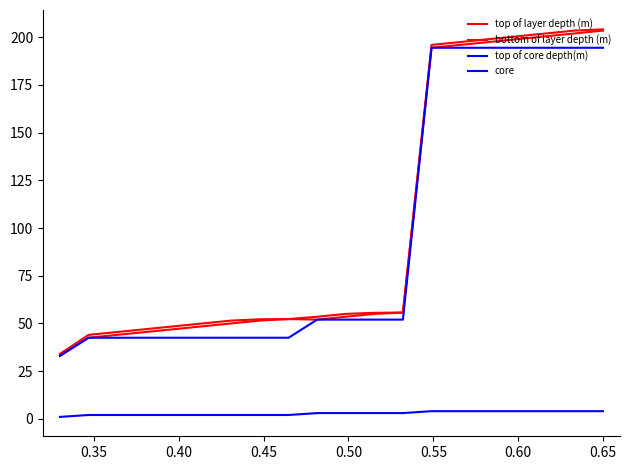

Does the chart have visible grid lines?

No